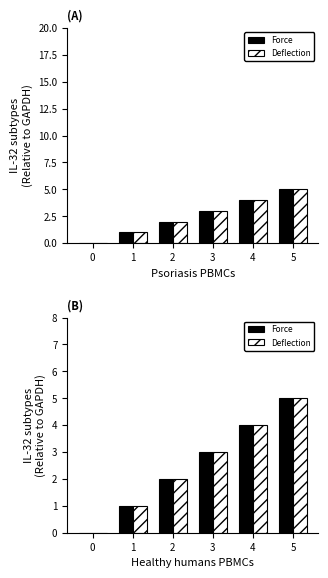

Rank the series by their maximum value, from lowest to highest.

Force, Deflection